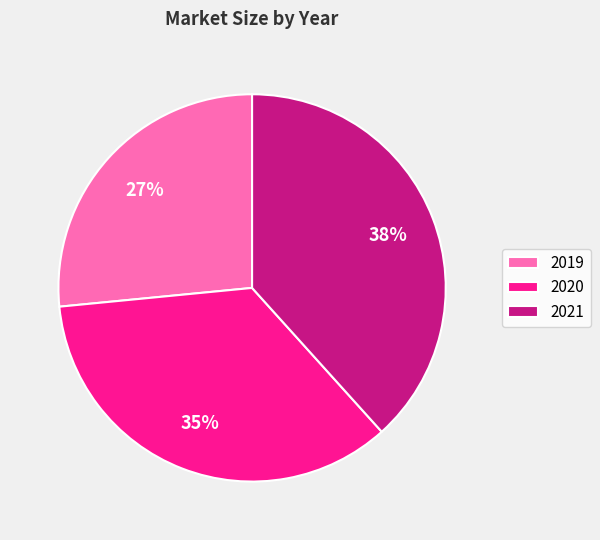

What percentage is the 2019 slice, to the nearest percent?

27%